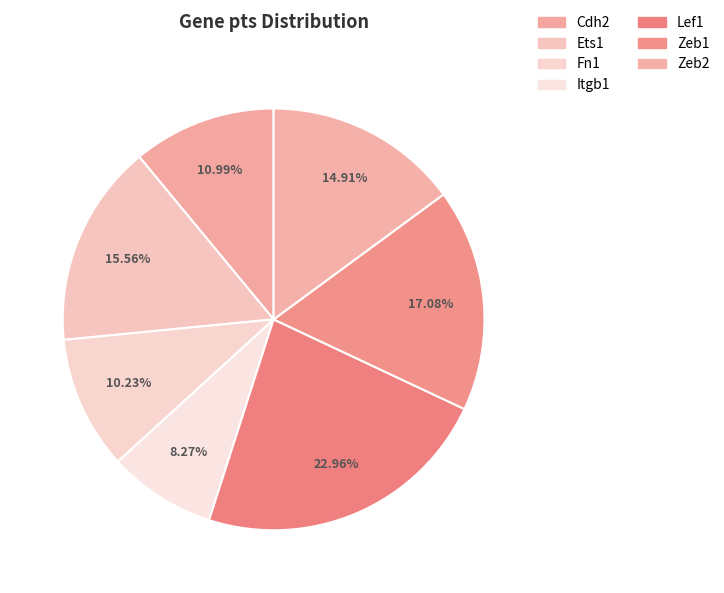

Which has a higher value, Zeb2 or Cdh2?

Zeb2